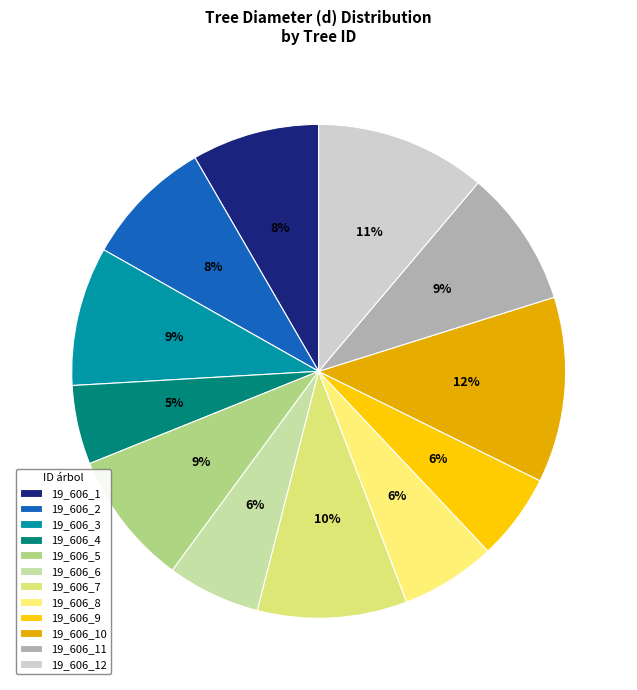

Is there a majority slice in this chart?

No